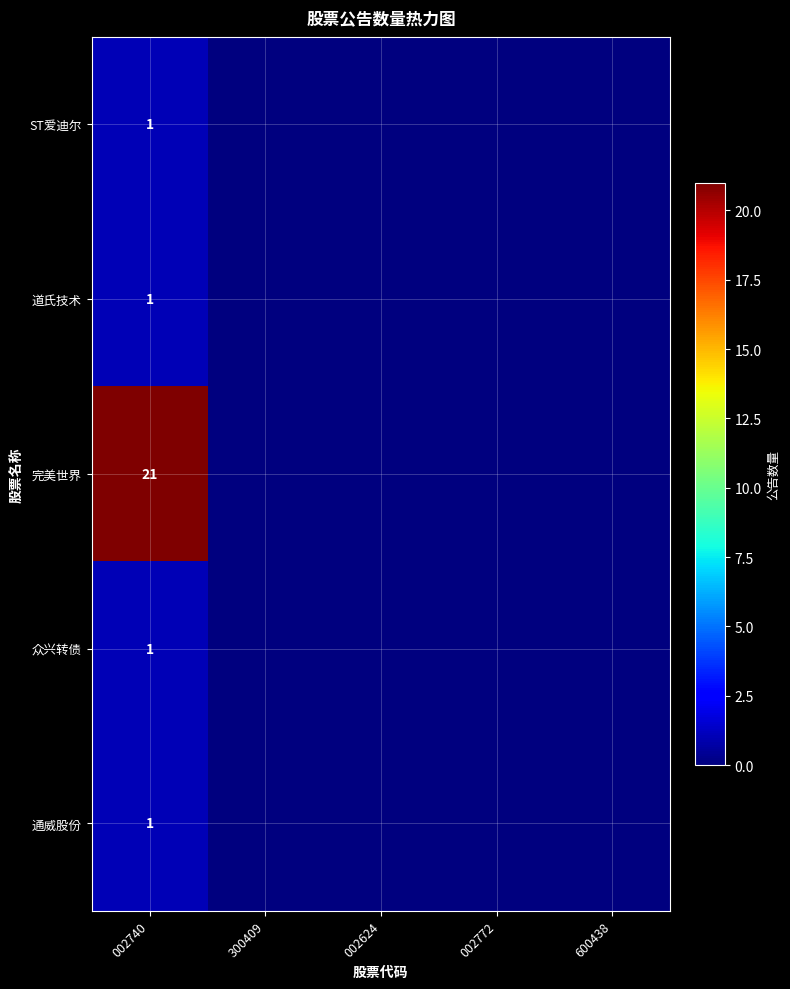

The 完美世界 series shows 21 at 002740. True or false?

True